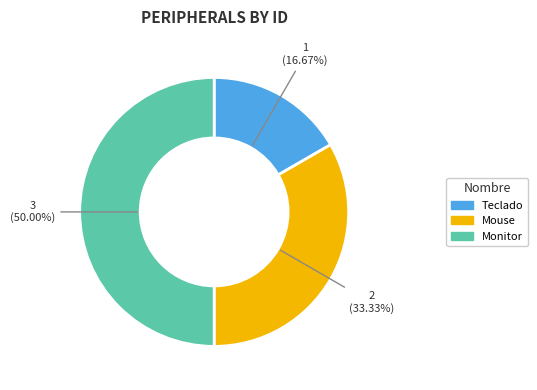

Does Mouse represent more than half of the total?

No